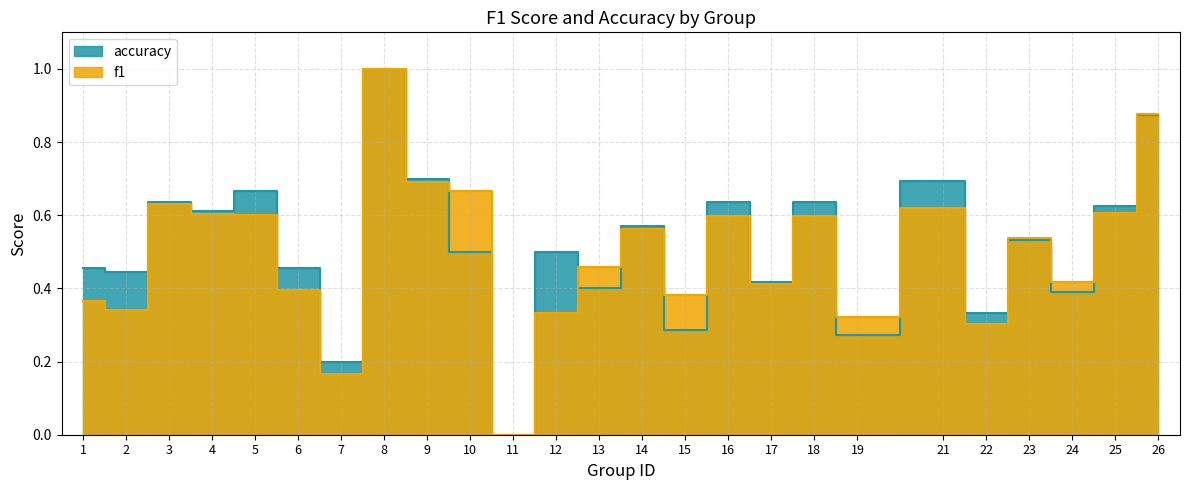

Reading right to left, extract all data points from this chart.

f1: 26=0.9	25=0.6	24=0.4	23=0.5	22=0.3	21=0.6	19=0.3	18=0.6	17=0.4	16=0.6	15=0.4	14=0.6	13=0.5	12=0.3	11=0.0	10=0.7	9=0.7	8=1.0	7=0.2	6=0.4	5=0.6	4=0.6	3=0.6	2=0.3	1=0.4
accuracy: 26=0.9	25=0.6	24=0.4	23=0.5	22=0.3	21=0.7	19=0.3	18=0.6	17=0.4	16=0.6	15=0.3	14=0.6	13=0.4	12=0.5	11=0.0	10=0.5	9=0.7	8=1.0	7=0.2	6=0.5	5=0.7	4=0.6	3=0.6	2=0.4	1=0.5